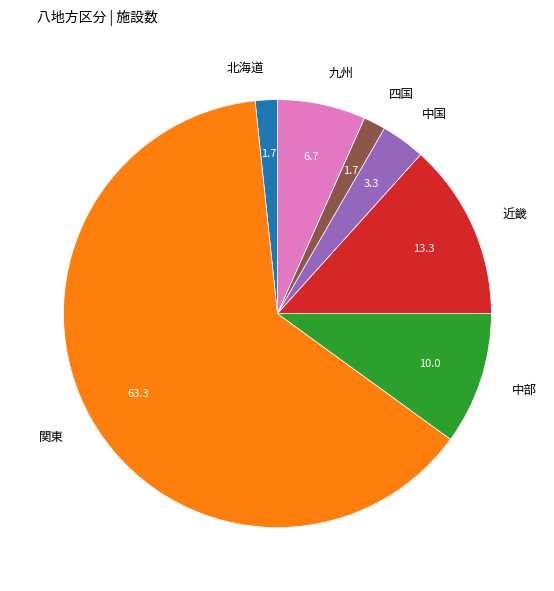

Which slice is the largest?

関東